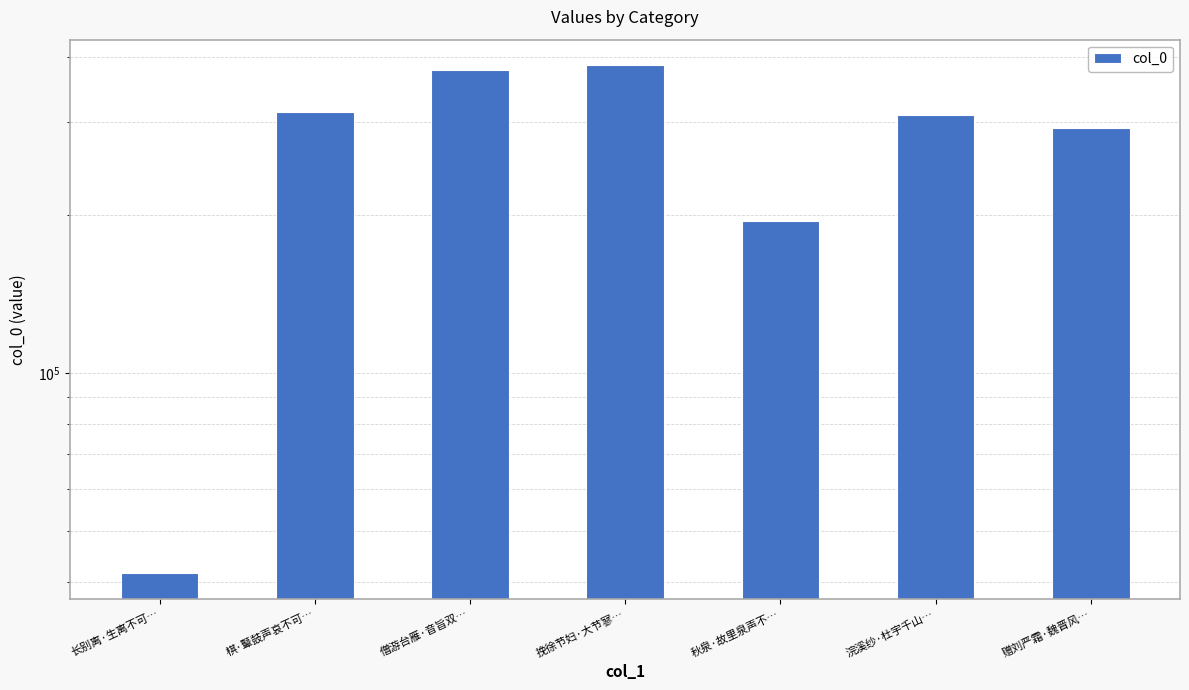

Which label corresponds to the largest value in the chart?

挽徐节妇·大节寥…